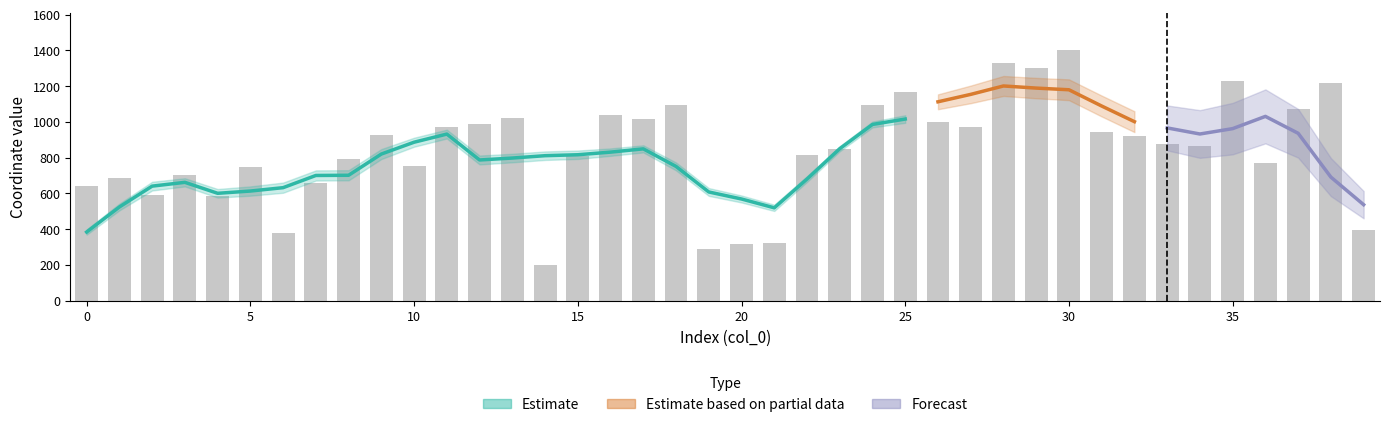

What is the sum of the values at 30 and 15?

2207.8